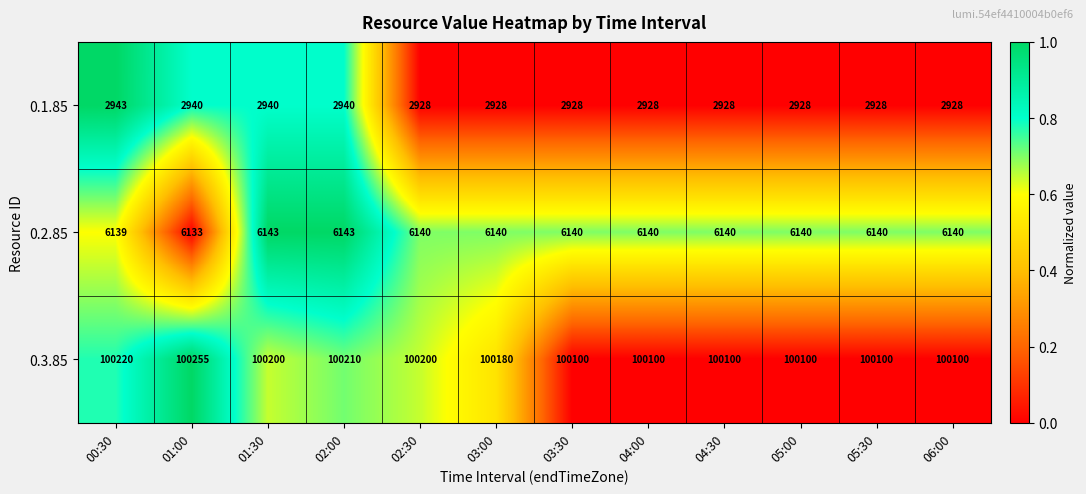

At which label does 0.3.85 first exceed 100180?

00:30